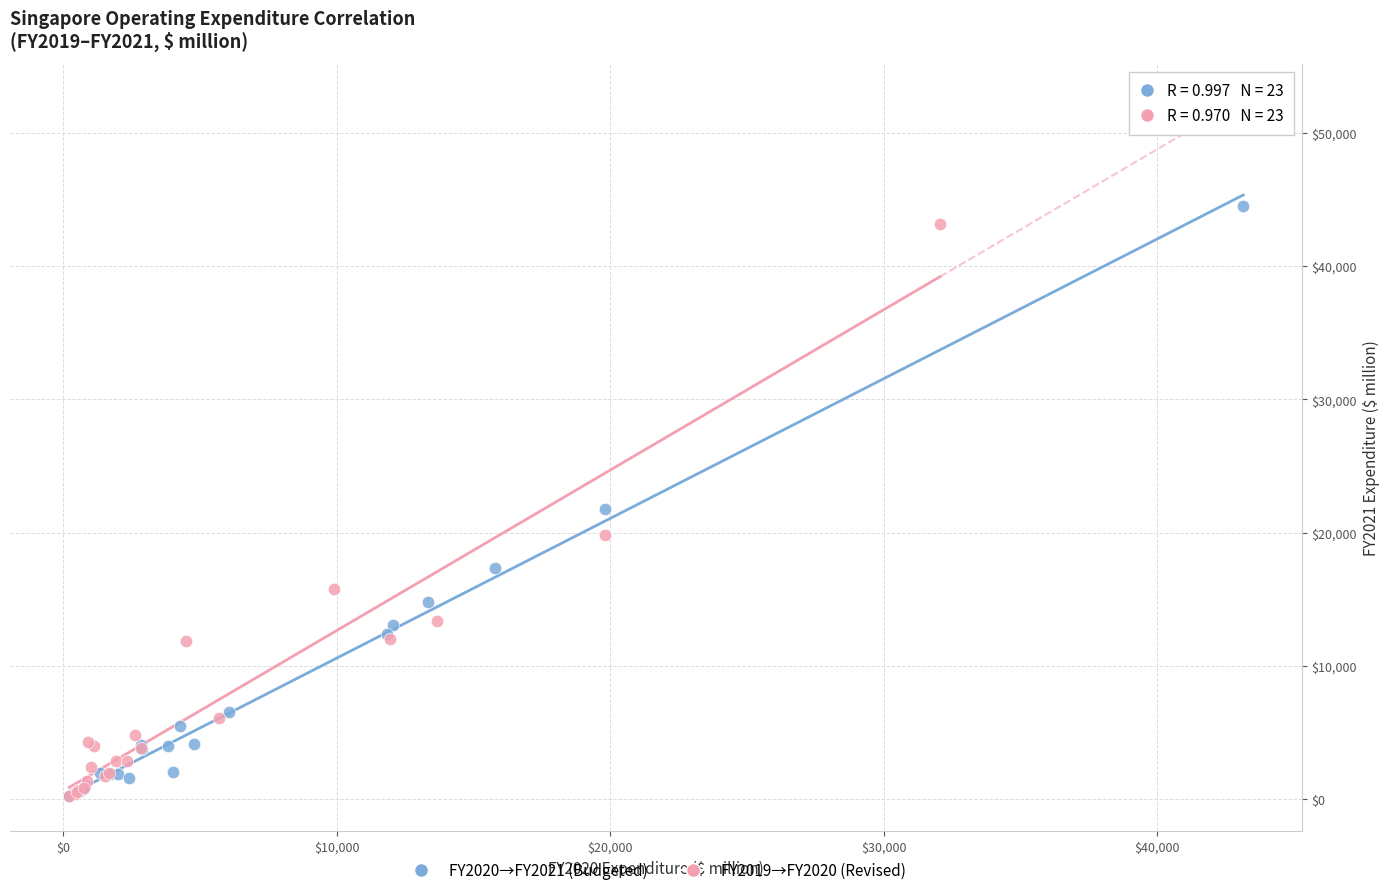

Which series has the widest spread of Y values?

FY2020→FY2021 (Budgeted)